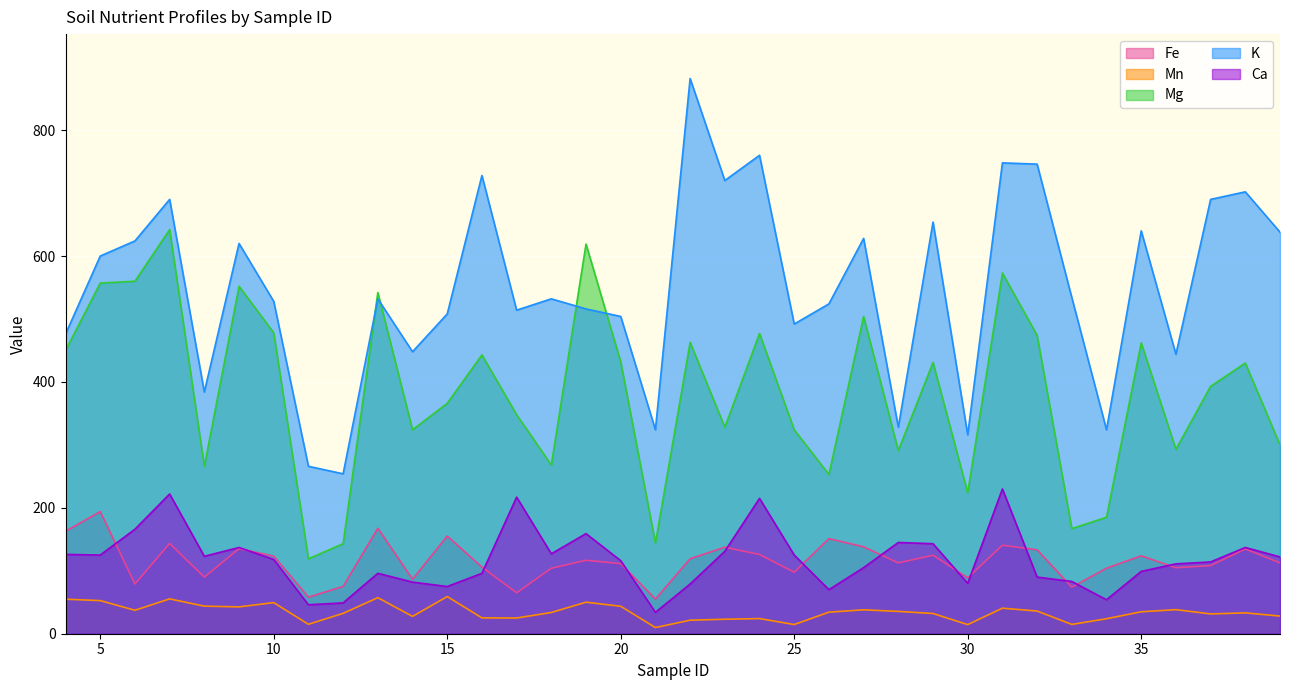

Reading left to right, transcribe all the data shown in this chart.

Fe: 4=162.6	5=194.0	6=79.1	7=143.4	8=89.9	9=135.1	10=123.3	11=58.0	12=75.2	13=167.5	14=86.5	15=155.2	16=105.8	17=65.0	18=104.0	19=116.7	20=111.3	21=55.0	22=119.1	23=137.4	24=125.8	25=97.7	26=151.1	27=138.0	28=112.5	29=124.7	30=88.8	31=140.6	32=133.3	33=74.0	34=104.1	35=123.8	36=104.8	37=108.2	38=134.6	39=112.5
Mn: 4=54.9	5=52.6	6=37.3	7=55.4	8=43.8	9=42.6	10=49.4	11=15.0	12=32.4	13=57.3	14=27.5	15=59.0	16=25.2	17=25.0	18=33.7	19=50.1	20=43.6	21=9.8	22=21.5	23=23.0	24=24.1	25=14.6	26=34.2	27=38.0	28=35.5	29=32.1	30=14.5	31=40.6	32=36.0	33=14.8	34=23.8	35=34.9	36=38.2	37=31.5	38=33.1	39=28.0
Mg: 4=450.0	5=557.0	6=560.0	7=642.0	8=266.0	9=552.0	10=478.0	11=119.0	12=143.0	13=542.0	14=324.0	15=366.0	16=443.0	17=348.0	18=268.0	19=619.0	20=432.0	21=144.0	22=463.0	23=328.0	24=477.0	25=324.0	26=253.0	27=504.0	28=291.0	29=431.0	30=224.0	31=573.0	32=474.0	33=167.0	34=185.0	35=462.0	36=293.0	37=393.0	38=430.0	39=300.0
K: 4=476.0	5=600.0	6=624.0	7=690.0	8=384.0	9=620.0	10=528.0	11=266.0	12=254.0	13=532.0	14=448.0	15=508.0	16=728.0	17=514.0	18=532.0	19=516.0	20=504.0	21=324.0	22=882.0	23=720.0	24=760.0	25=492.0	26=524.0	27=628.0	28=328.0	29=654.0	30=316.0	31=748.0	32=746.0	33=534.0	34=324.0	35=640.0	36=444.0	37=690.0	38=702.0	39=638.0
Ca: 4=126.0	5=125.0	6=166.0	7=222.0	8=123.0	9=137.0	10=118.0	11=46.0	12=49.0	13=96.0	14=82.0	15=75.0	16=96.0	17=217.0	18=127.0	19=159.0	20=116.0	21=34.0	22=79.0	23=131.0	24=215.0	25=125.0	26=70.0	27=105.0	28=145.0	29=143.0	30=80.0	31=230.0	32=90.0	33=83.0	34=54.0	35=99.0	36=111.0	37=114.0	38=137.0	39=122.0